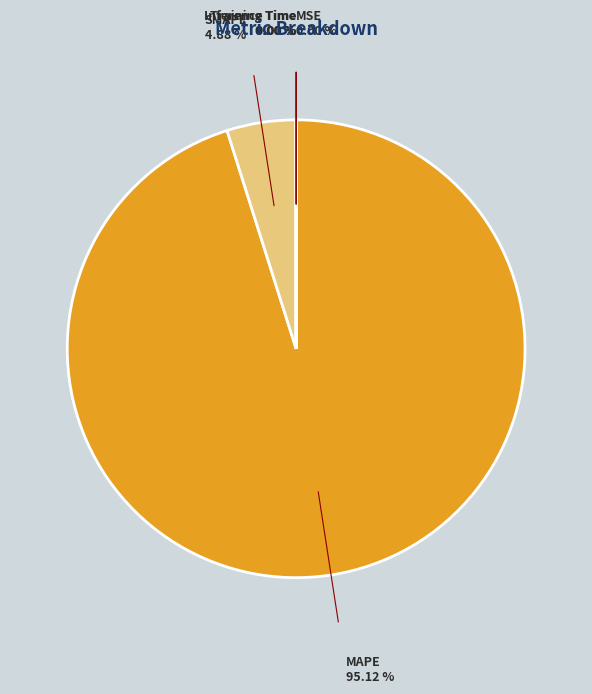

Is there a majority slice in this chart?

Yes